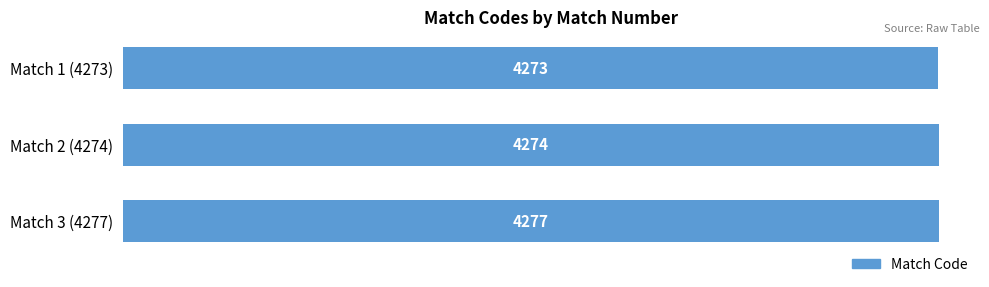

Reading top to bottom, transcribe all the data shown in this chart.

4273	4274	4277